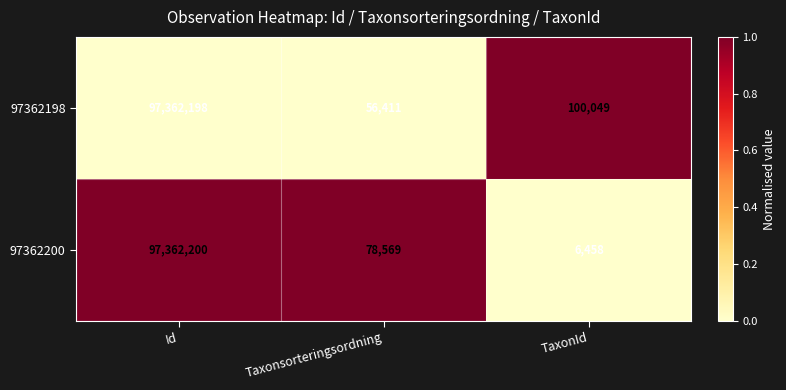

The value of 97362200 at Id is 133457569. True or false?

False